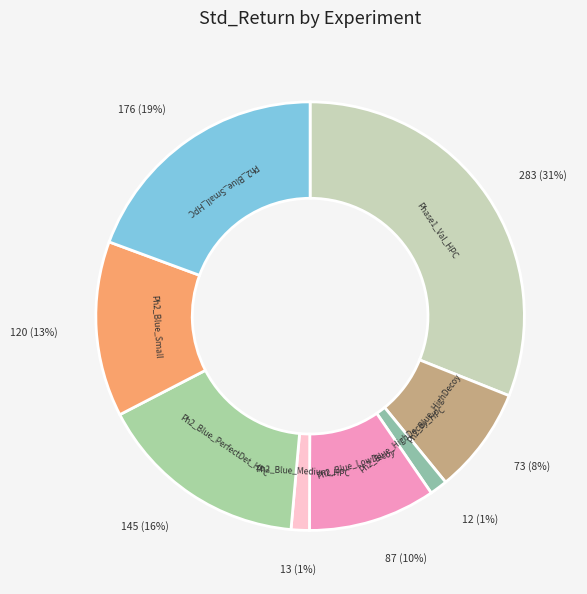

What is the smallest slice in the pie chart?

Phase2_Blue_HighDecoy_HPC